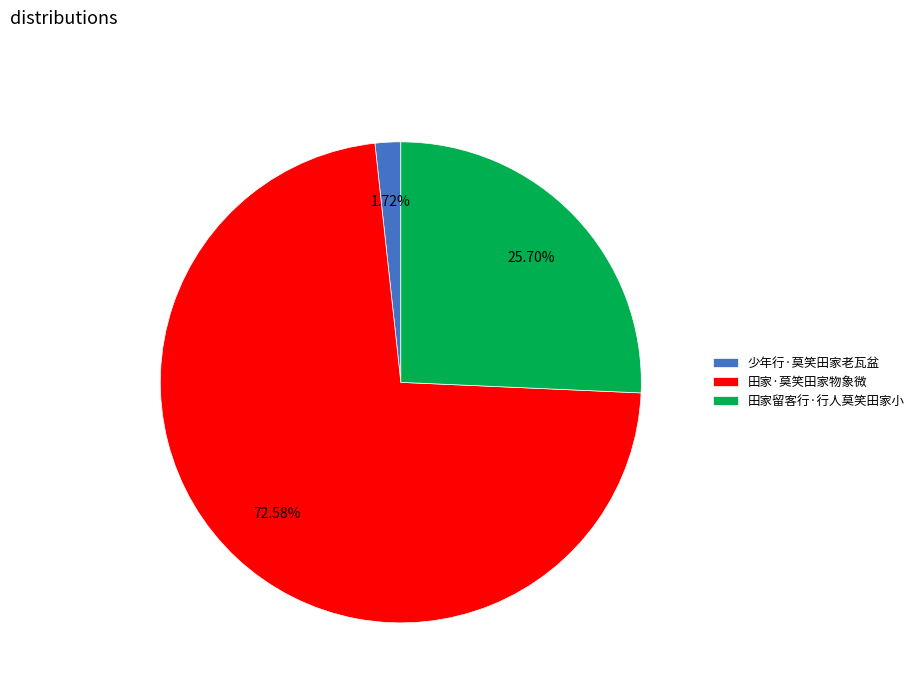

To the nearest percent, what is the combined percentage of 少年行·莫笑田家老瓦盆 and 田家留客行·行人莫笑田家小?

27%